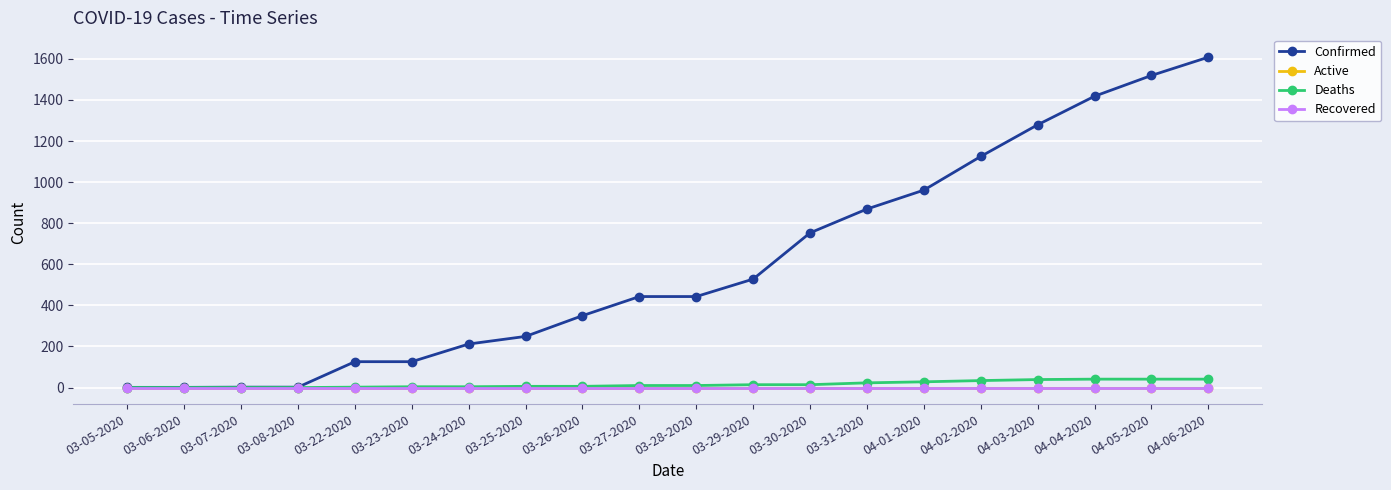

True or false: Active has more than 2 interior local peaks.

False